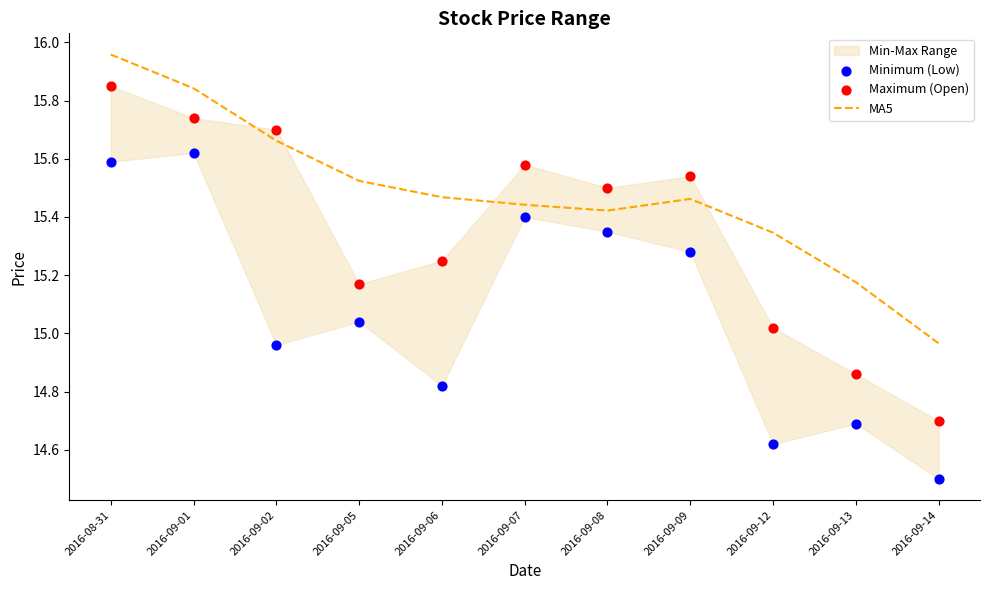

At which category is the sum across all series the highest?

2016-08-31